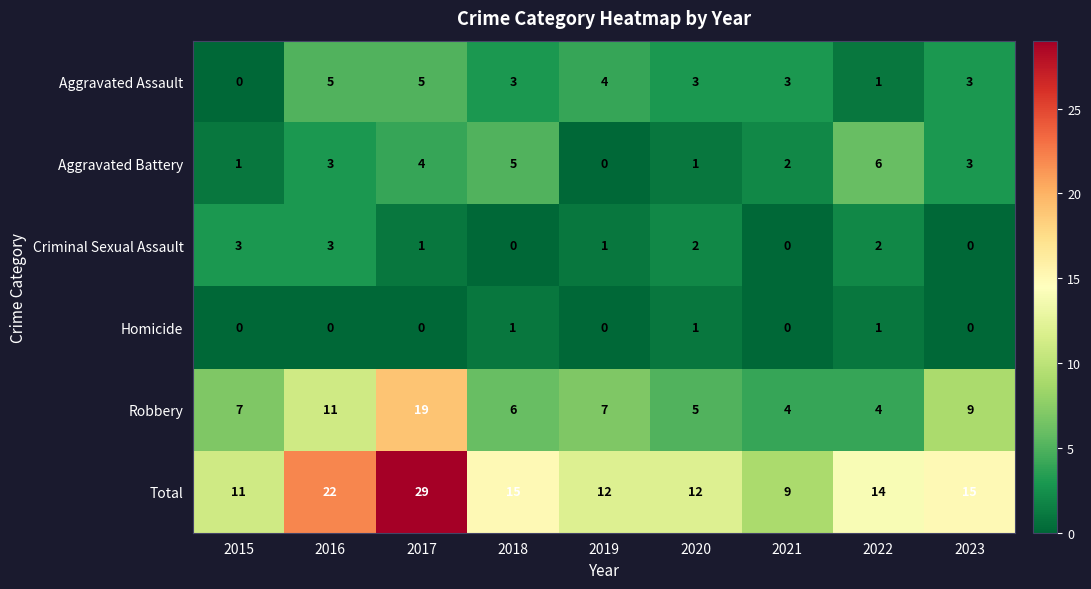

True or false: Aggravated Battery has a value of 4 at 2016.

False